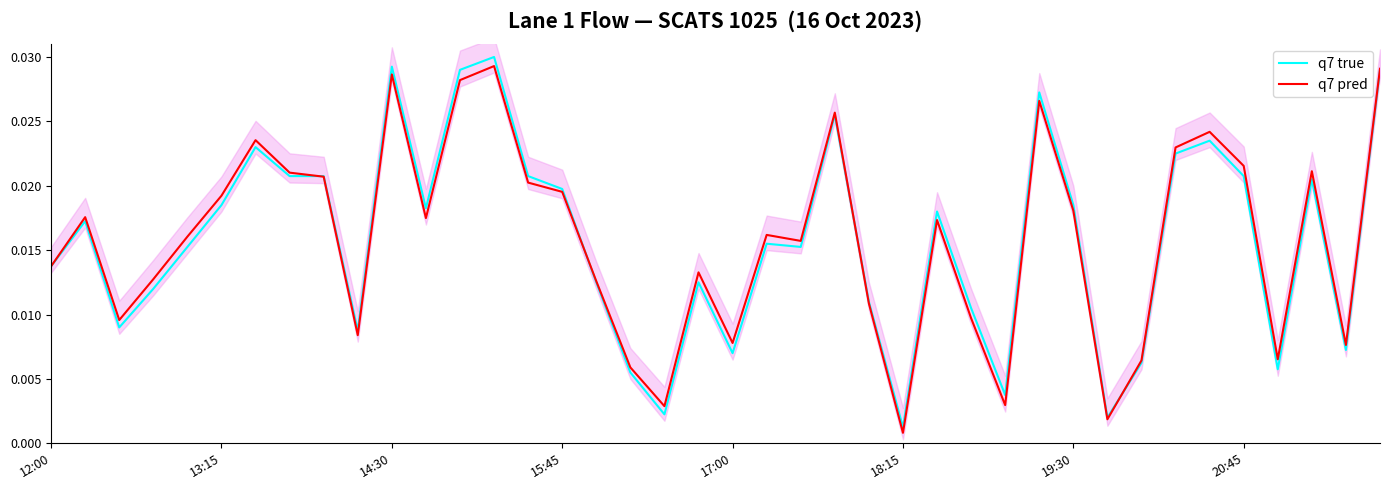

How many lines are shown in the chart?

2